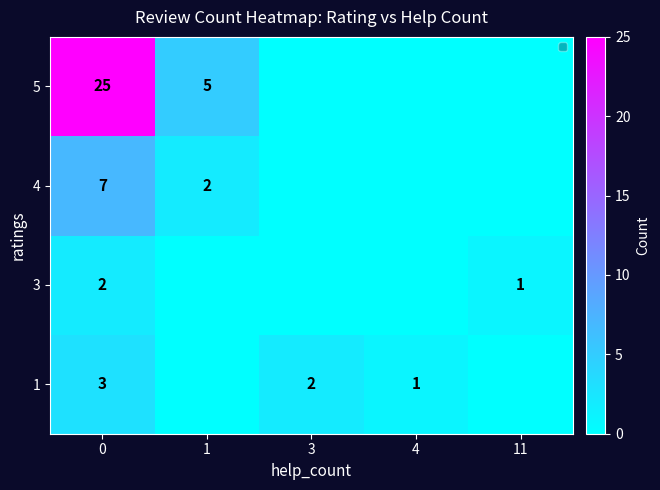

Is the value of 1 at 4 greater than the value of 4 at 1?

No